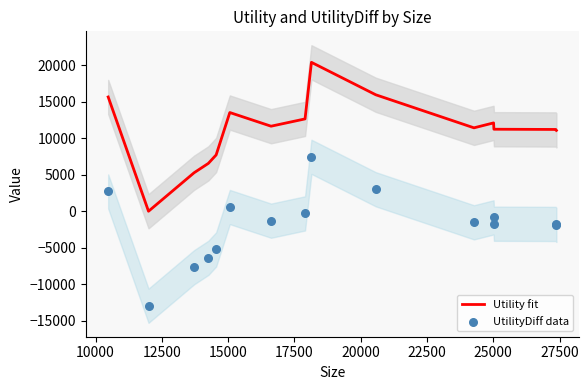

Is the value of Utility fit at 20000 greater than the value of UtilityDiff data at 27500?

Yes